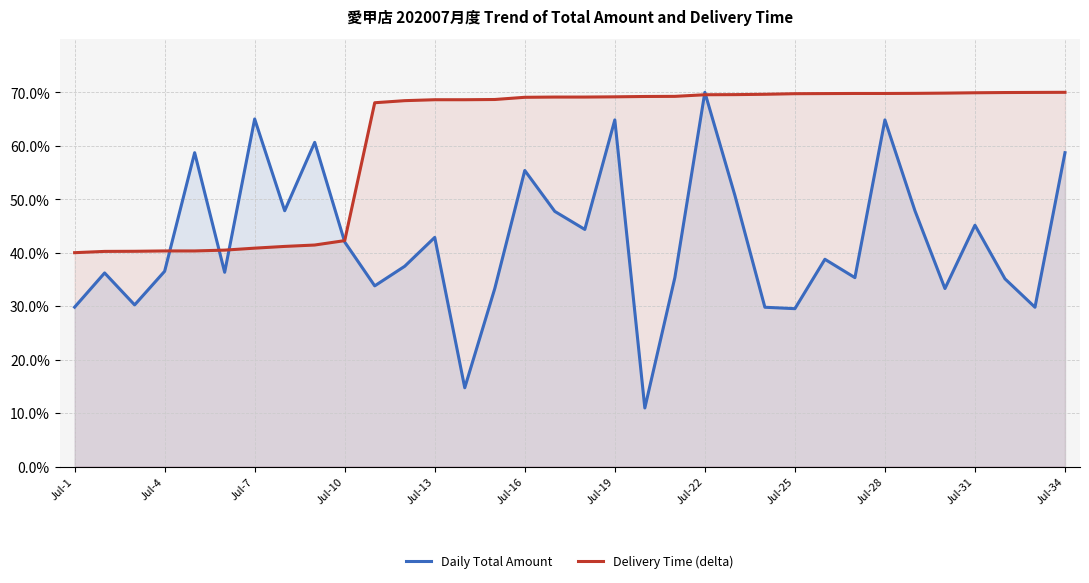

The value of Delivery Time (delta) at Jul-10 is 42.3. True or false?

True